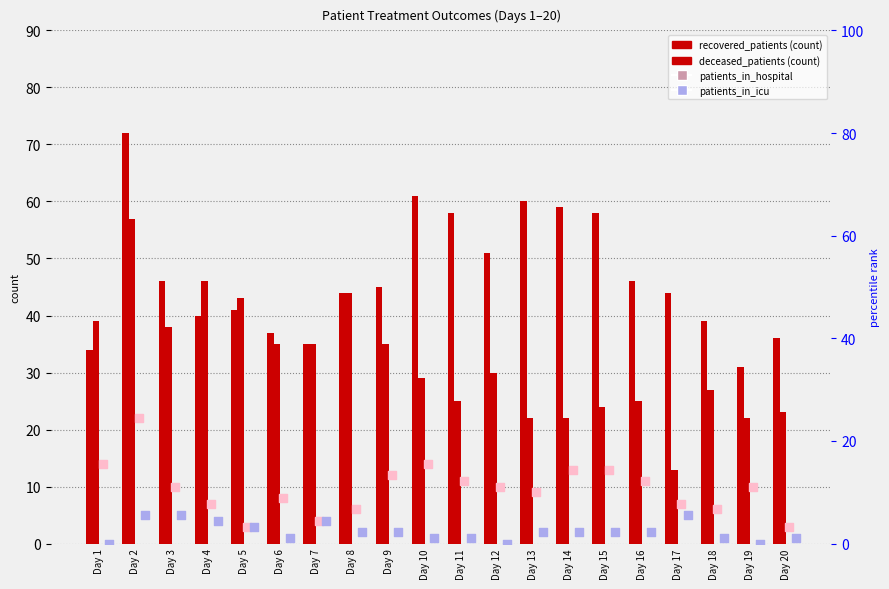

What is the total value across all series at Day 14?

96